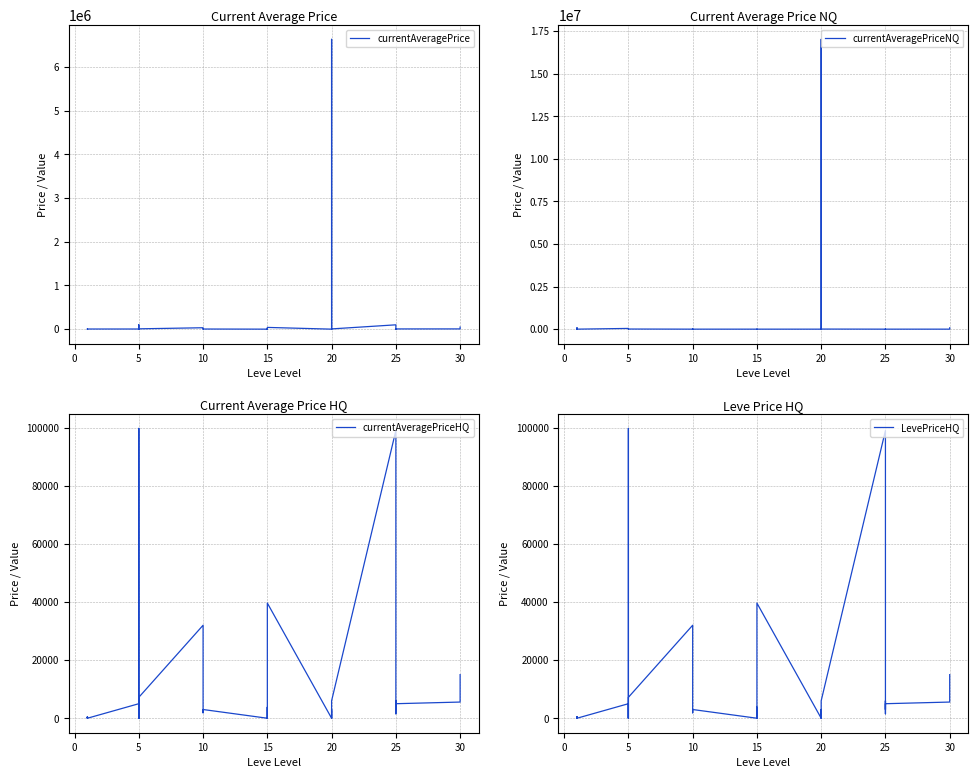

What is the sum of the currentAveragePrice values at 10 and 20?

9799.0